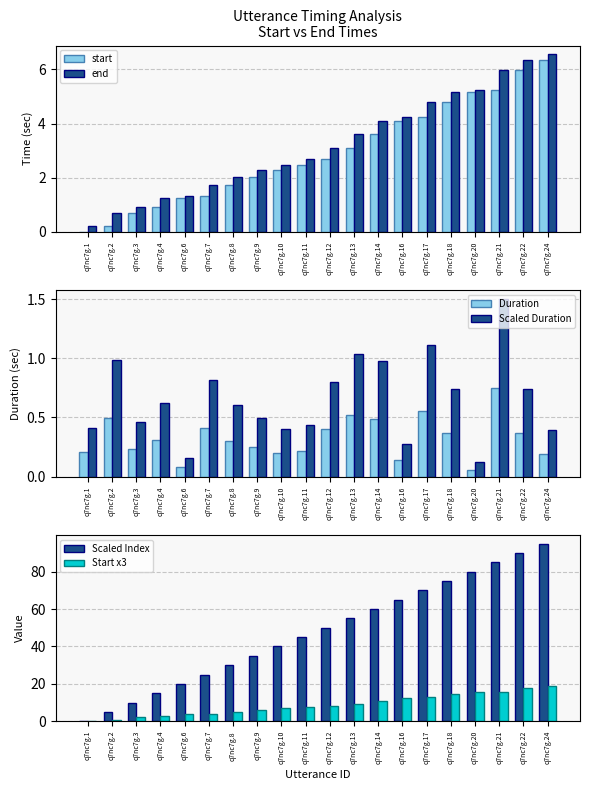

How many data points in Scaled Index are above 50?

9